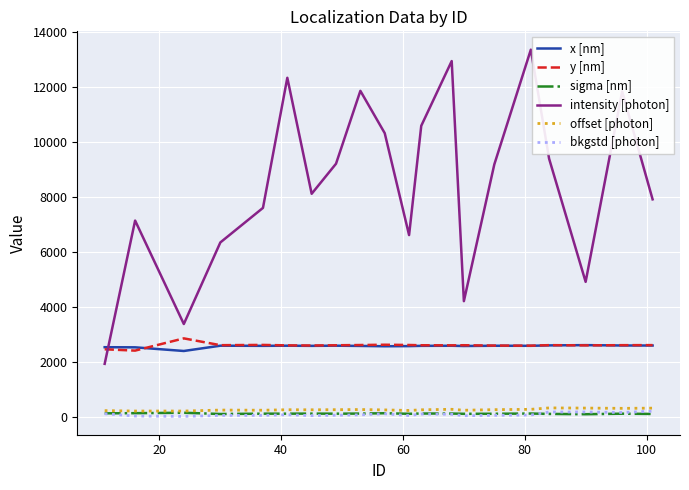

True or false: y [nm] and intensity [photon] cross at least once.

True